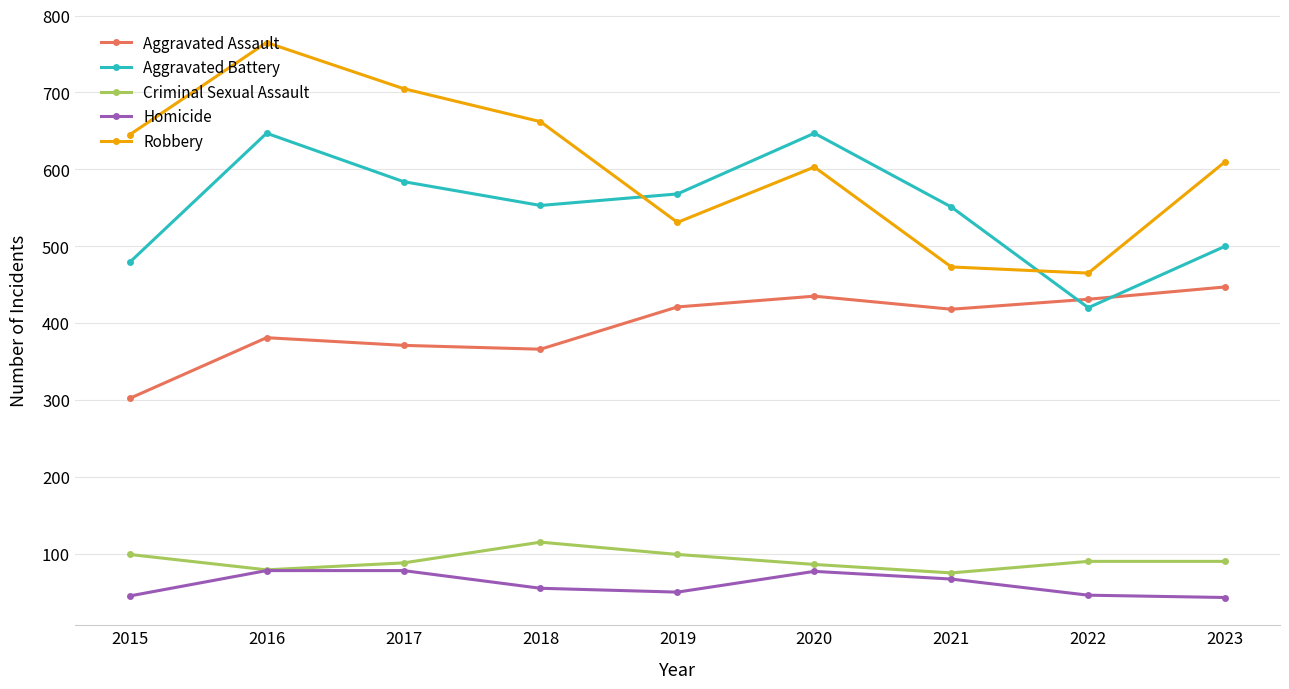

At which category is the sum across all series the highest?

2016